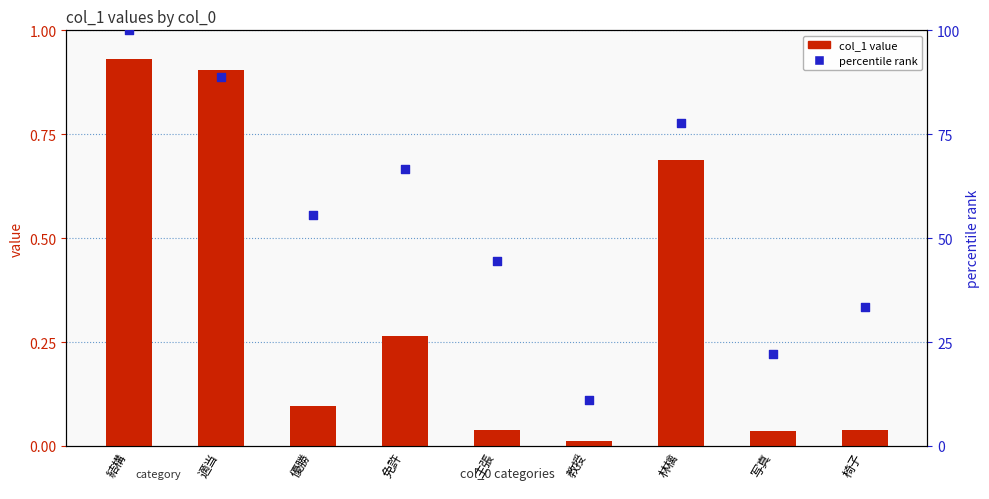

Which series has the largest total across all categories?

percentile rank